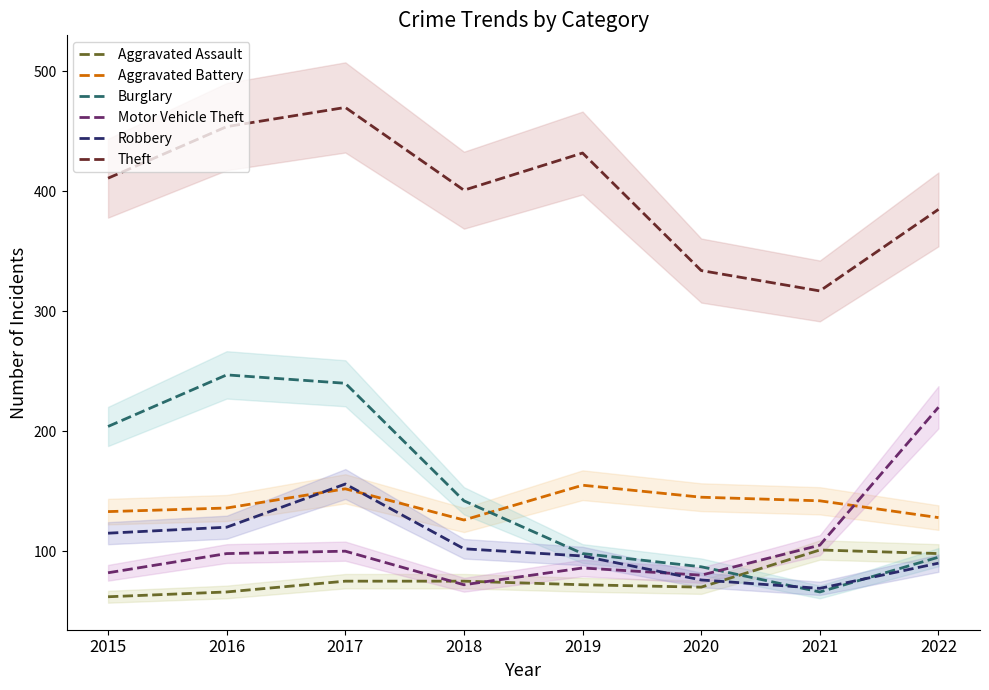

At which category does the chart reach its minimum across all series?

2015